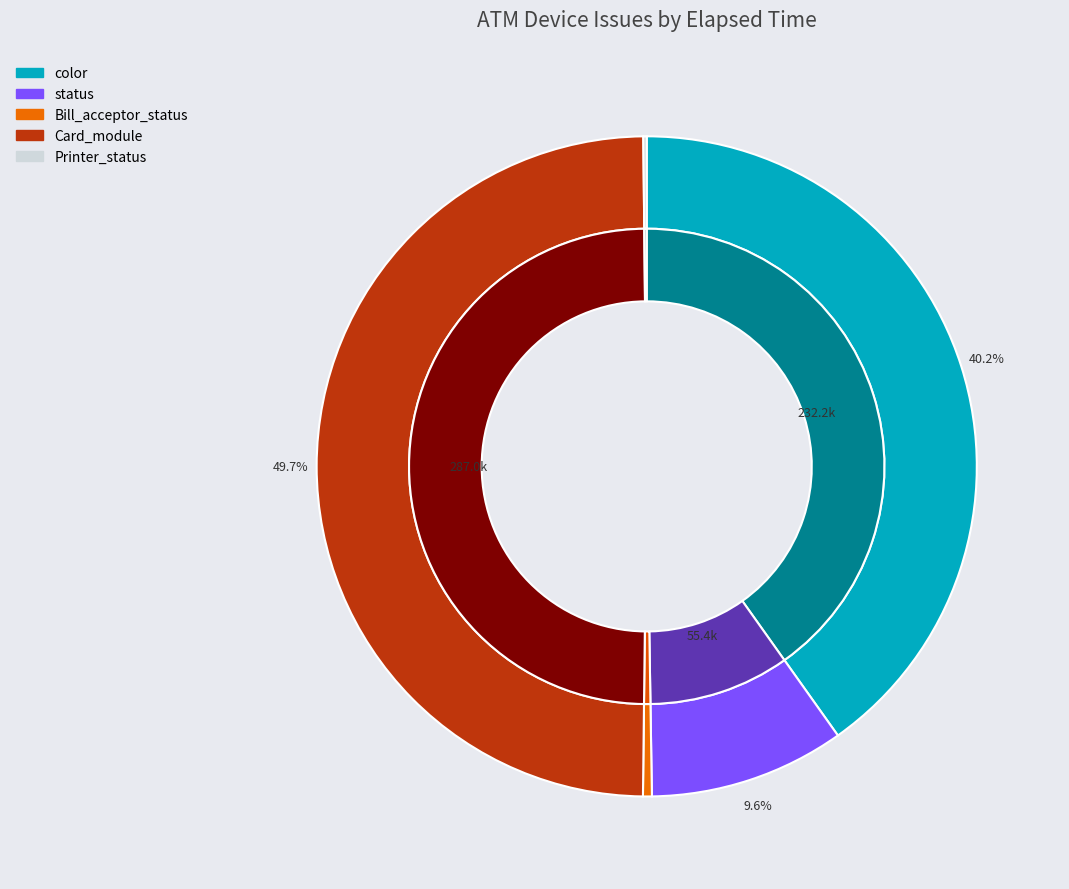

Is it true that status is 10% of the pie?

True